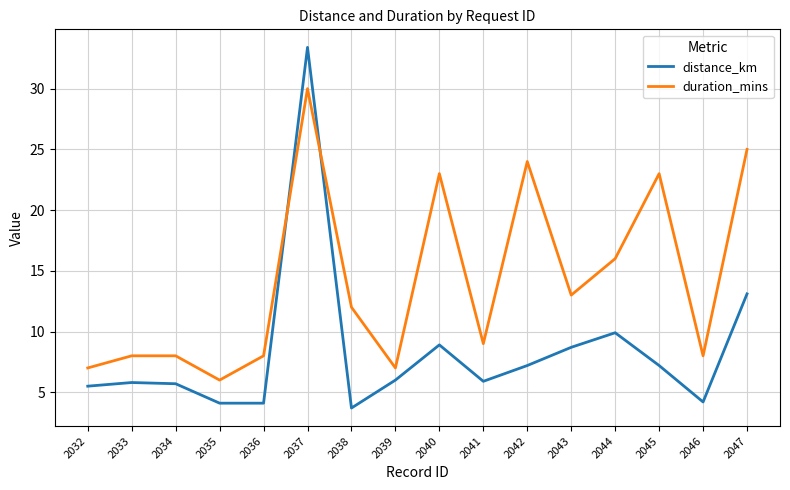

Is it true that distance_km equals 8.2 at 2041?

False